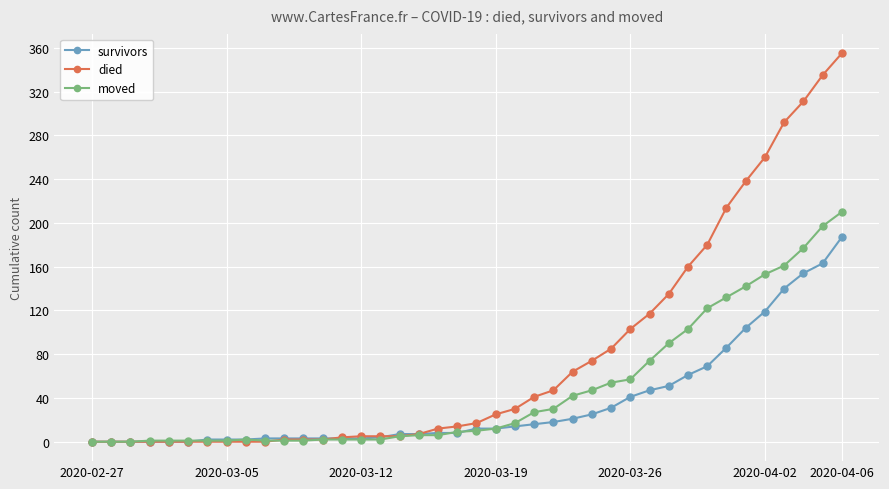

List the series in order of their overall mean, lowest first.

survivors, moved, died